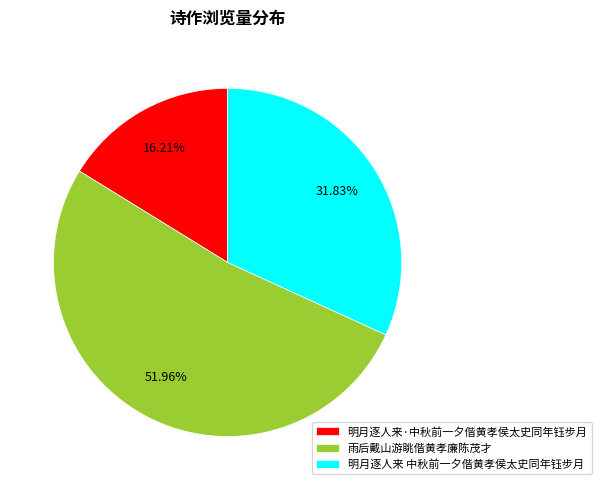

Does 雨后戴山游眺偕黄孝廉陈茂才 account for over 50% of the chart?

Yes